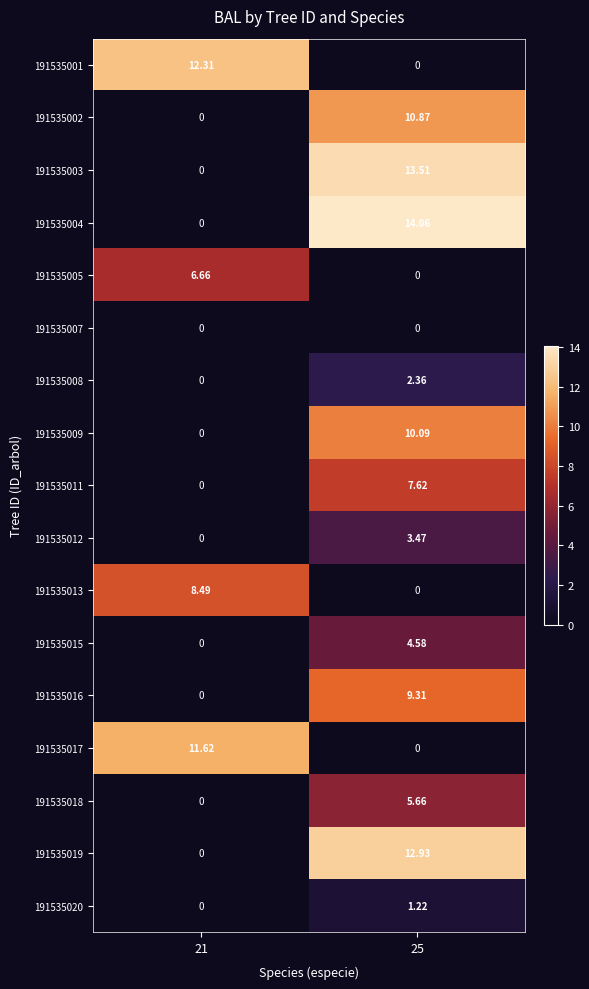

Is the value of 191535003 at 21 greater than the value of 191535009 at 25?

No